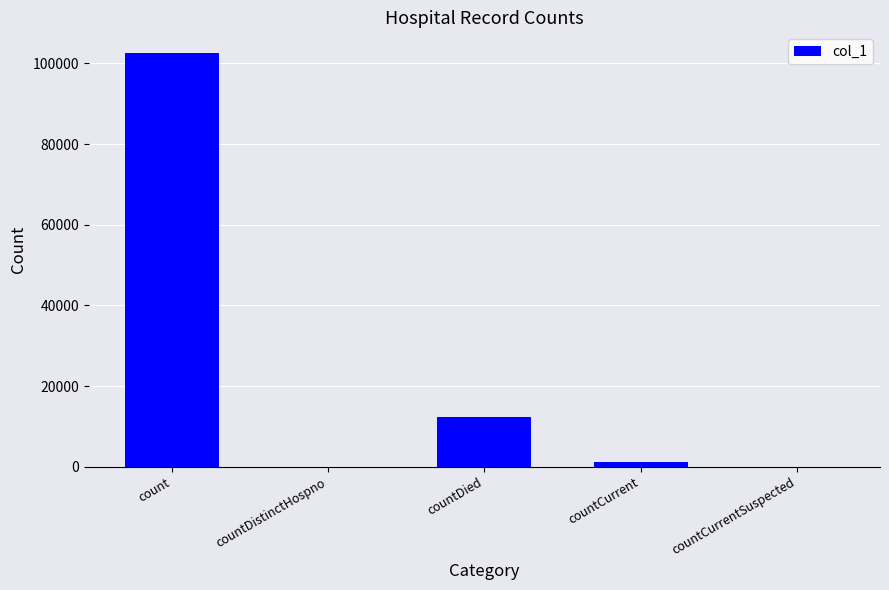

What is the greatest value displayed?

102590